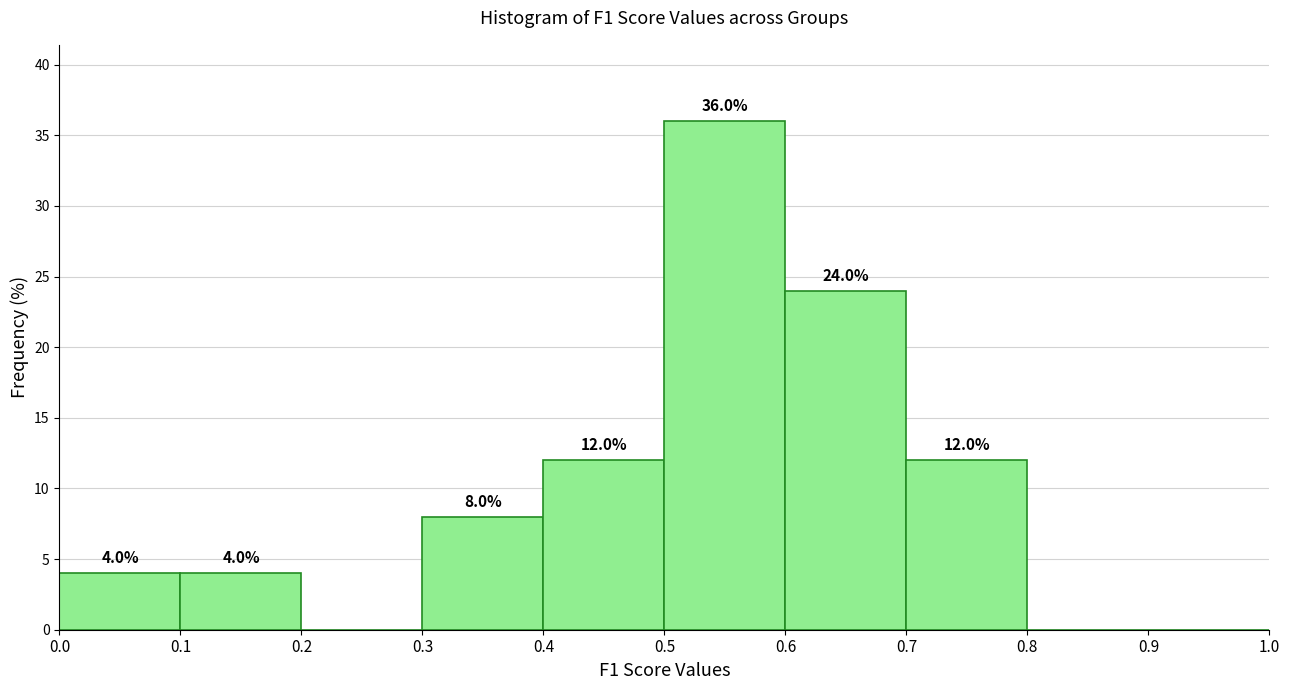

Which range on the x-axis has the tallest bar?

0.5 to 0.6